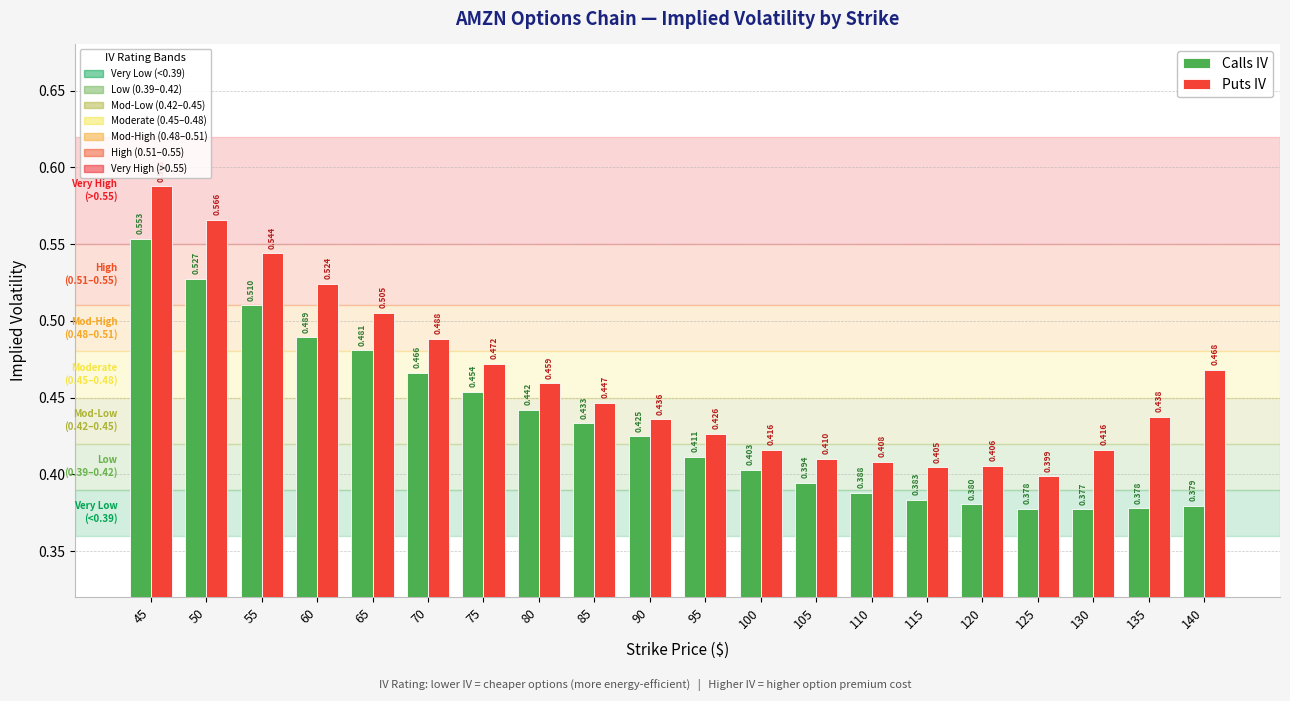

Does the chart contain stacked bars?

No